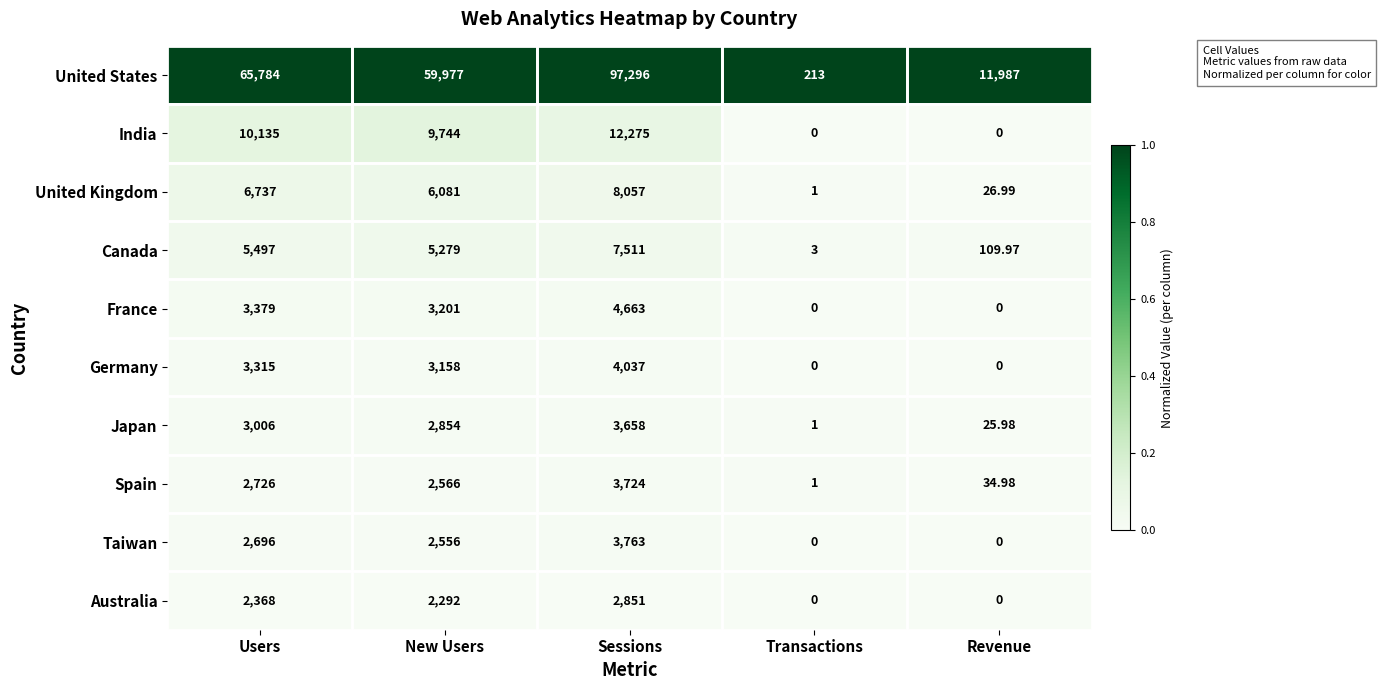

At which label does United Kingdom first exceed 6081?

Users